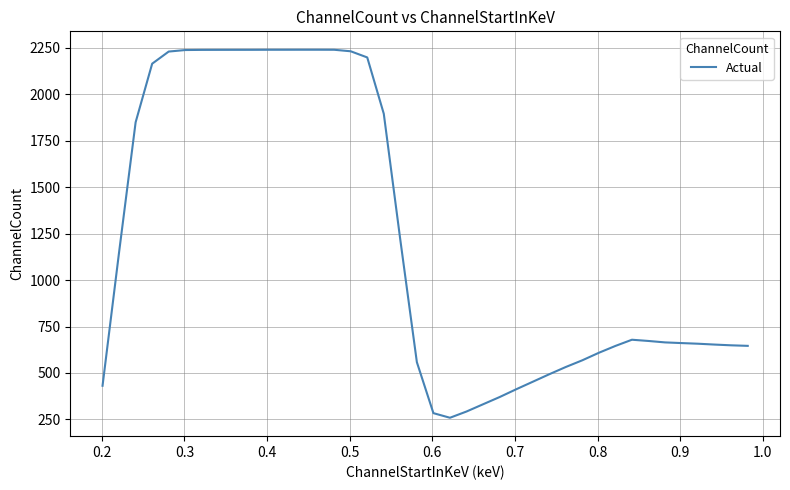

What is the difference between the maximum and minimum values?

1981.1